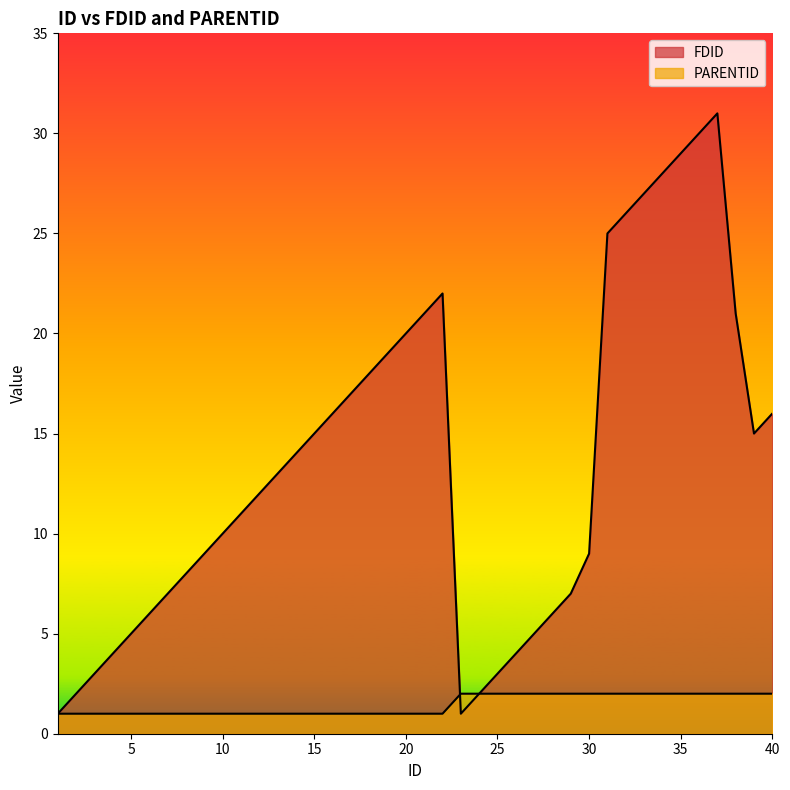

What is the total value across all series at 32?

28